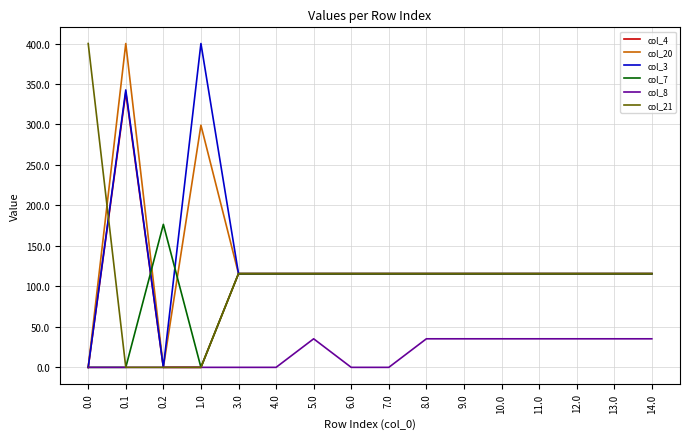

Does the chart have visible grid lines?

Yes